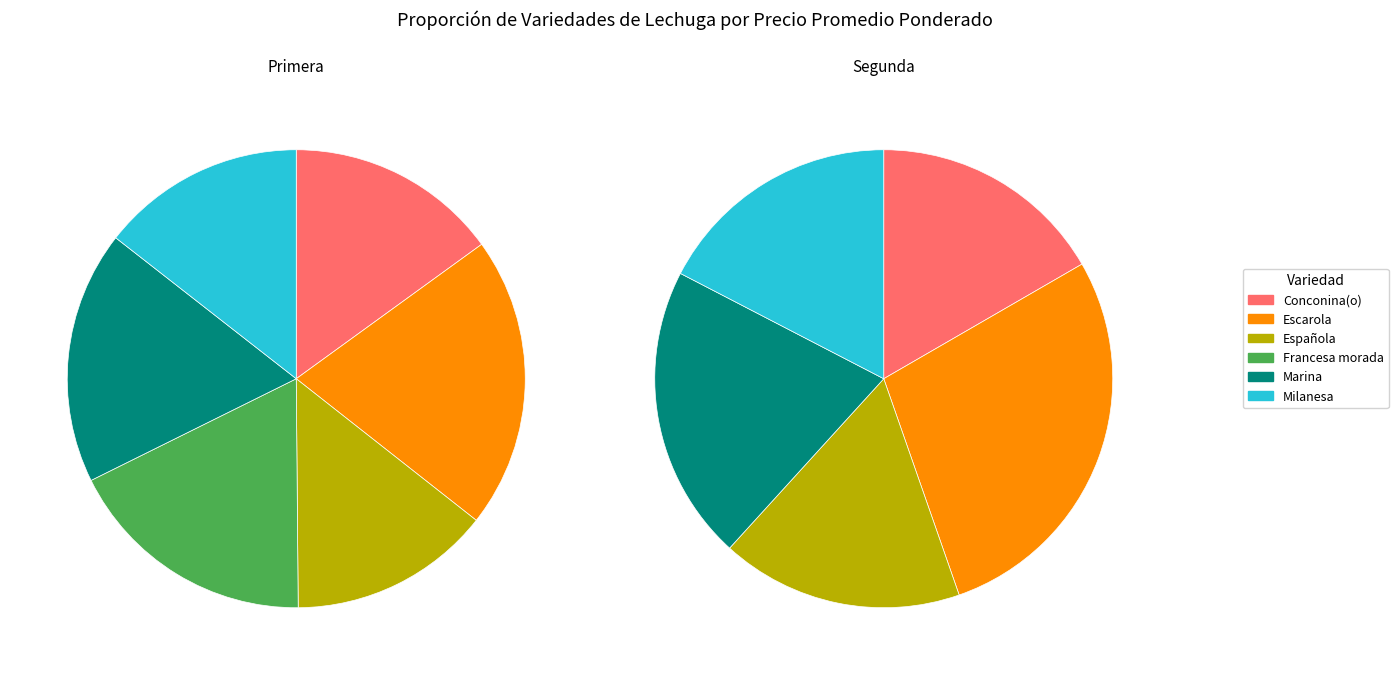

Count the number of slices in the pie.

6